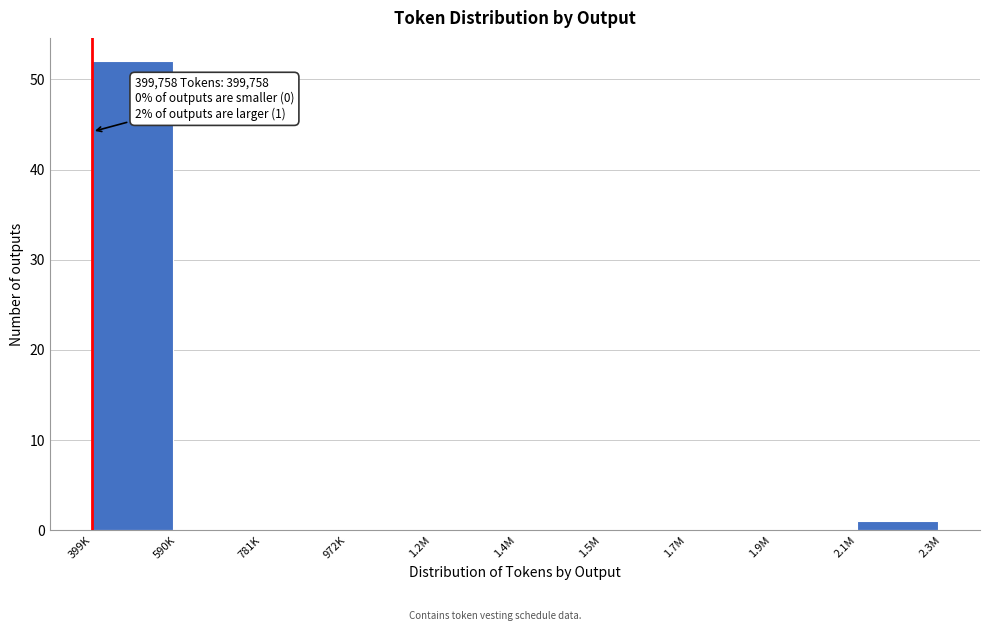

Reading left to right, what are all the values shown in this chart?

399K=52	590K=0	781K=0	972K=0	1.2M=0	1.4M=0	1.5M=0	1.7M=0	1.9M=0	2.1M=1